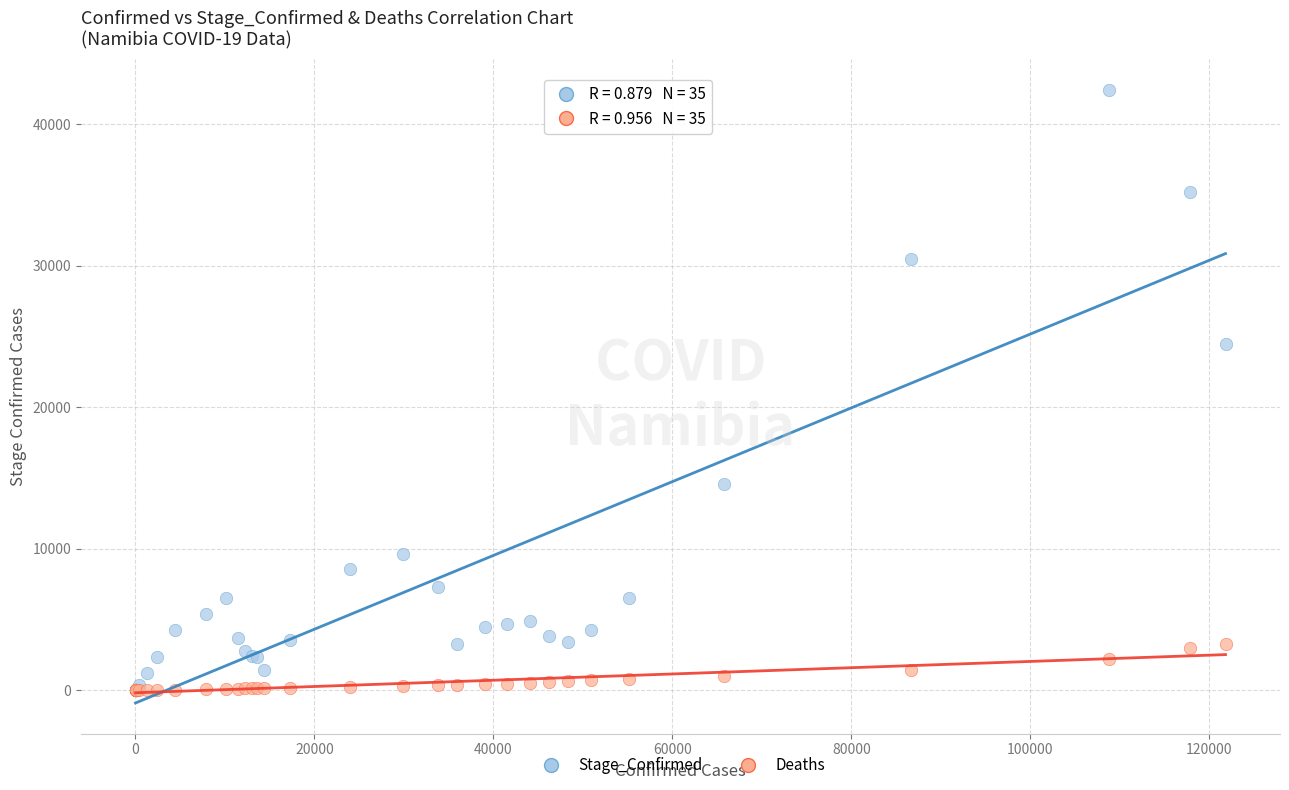

Which series contains the highest Y value?

Stage_Confirmed